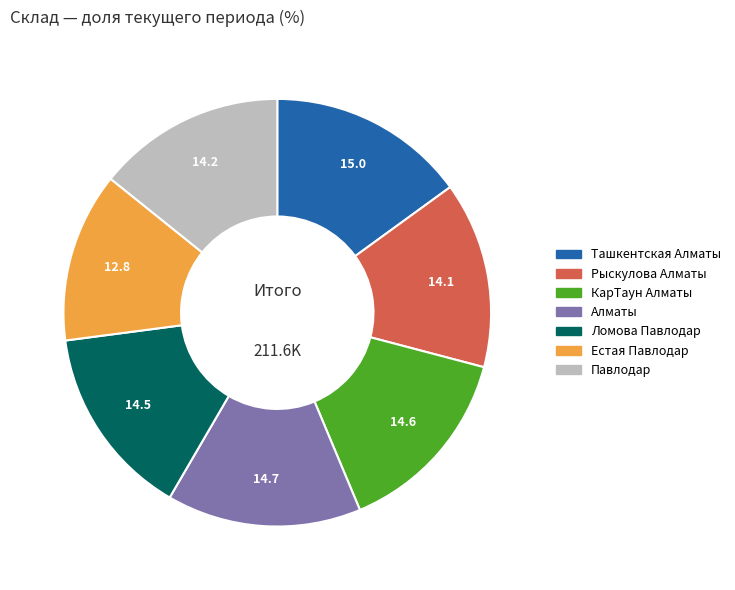

Is the sum of Естая Павлодар and Рыскулова Алматы greater than half?

No